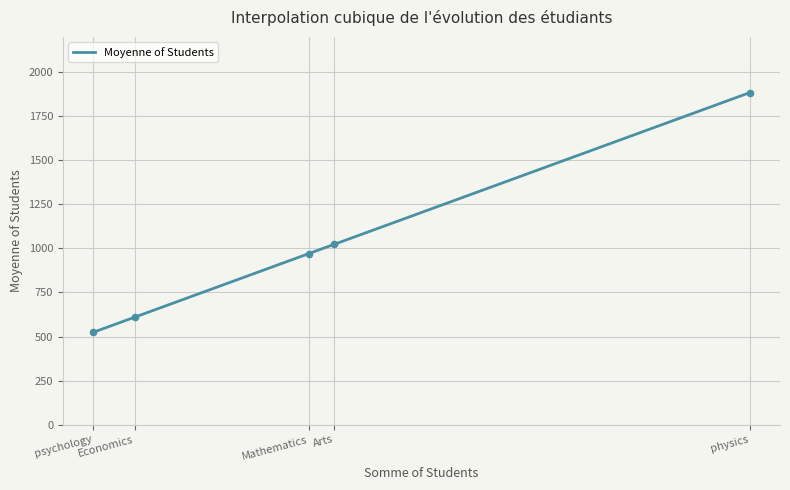

What is the change in value from physics to psychology?

-1360.4